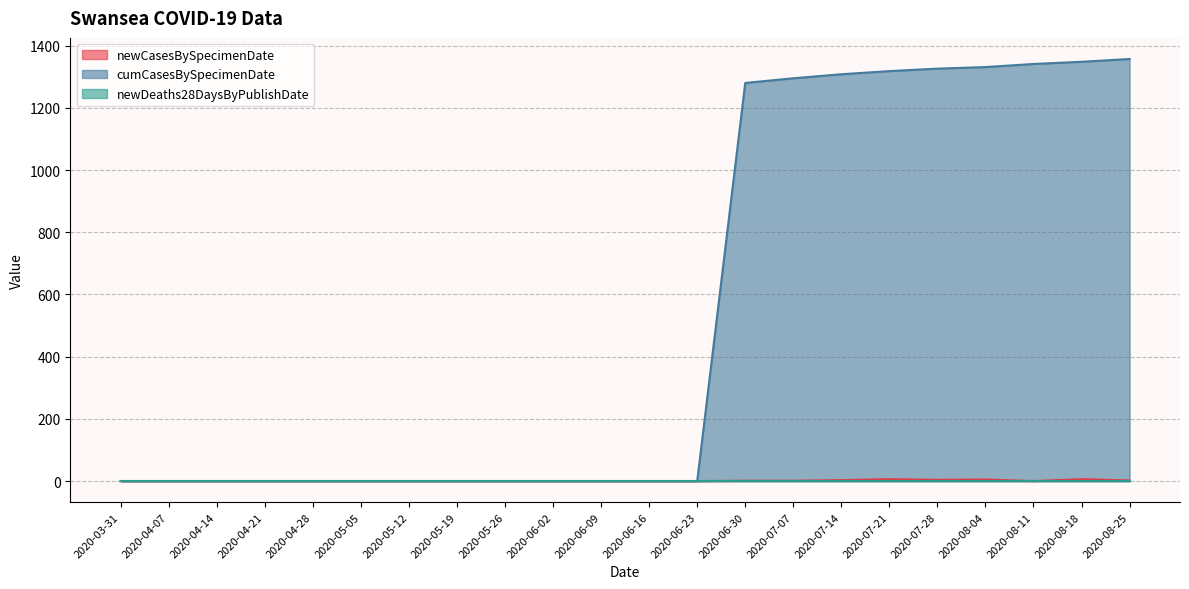

Where is cumCasesBySpecimenDate nearest to the value 678?

2020-06-30